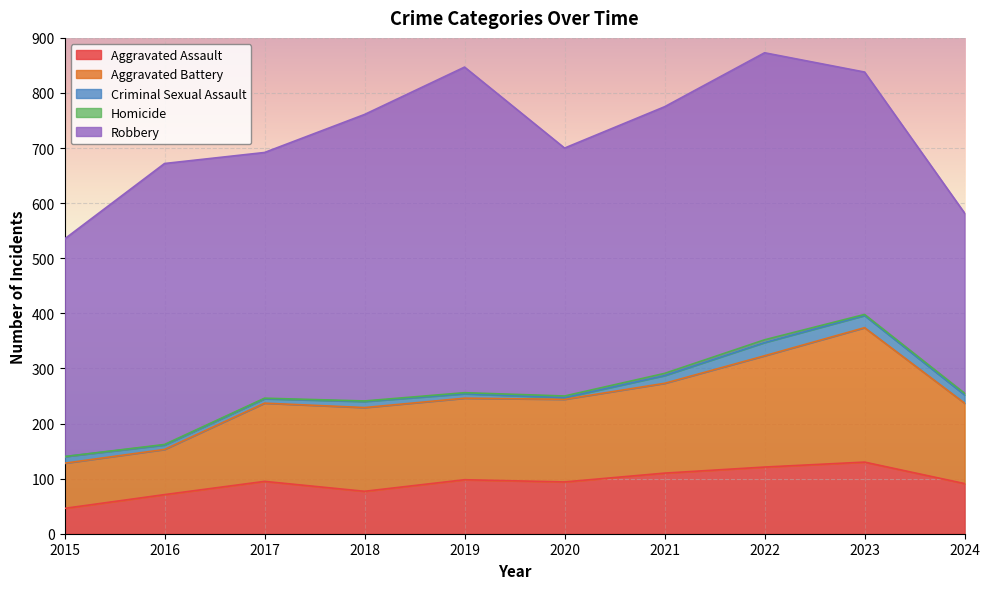

How many data points in Aggravated Battery are less than 150?

5